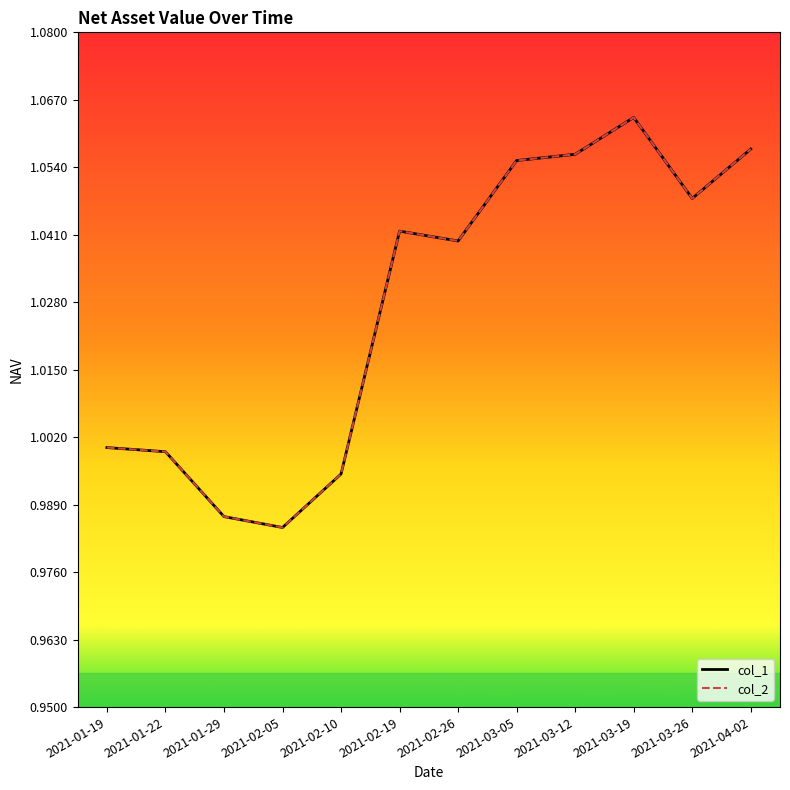

True or false: col_1 and col_2 intersect in this chart.

False